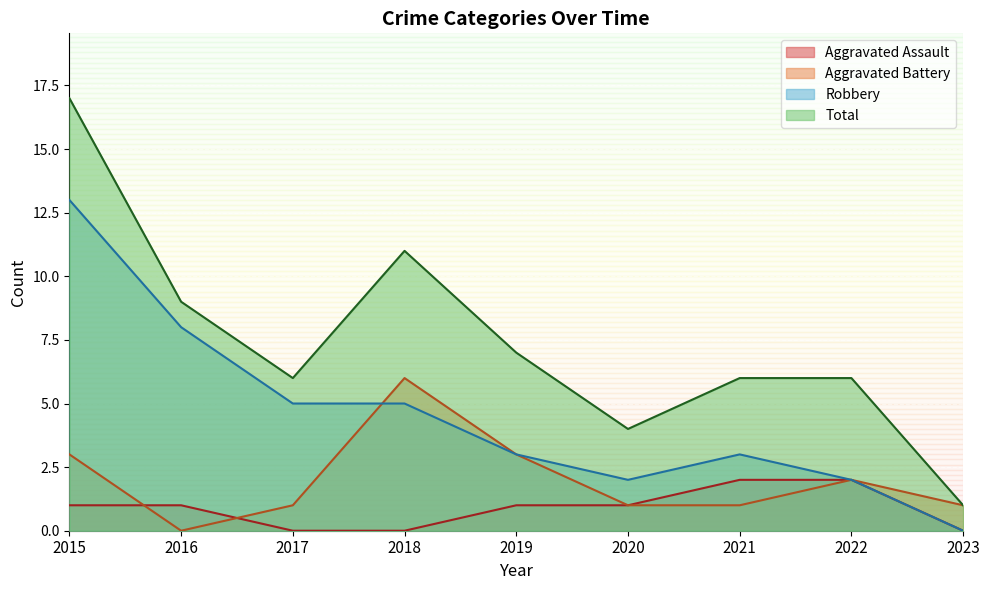

Reading left to right, what are all the values shown in this chart?

Aggravated Assault: 2015=1	2016=1	2017=0	2018=0	2019=1	2020=1	2021=2	2022=2	2023=0
Aggravated Battery: 2015=3	2016=0	2017=1	2018=6	2019=3	2020=1	2021=1	2022=2	2023=1
Robbery: 2015=13	2016=8	2017=5	2018=5	2019=3	2020=2	2021=3	2022=2	2023=0
Total: 2015=17	2016=9	2017=6	2018=11	2019=7	2020=4	2021=6	2022=6	2023=1